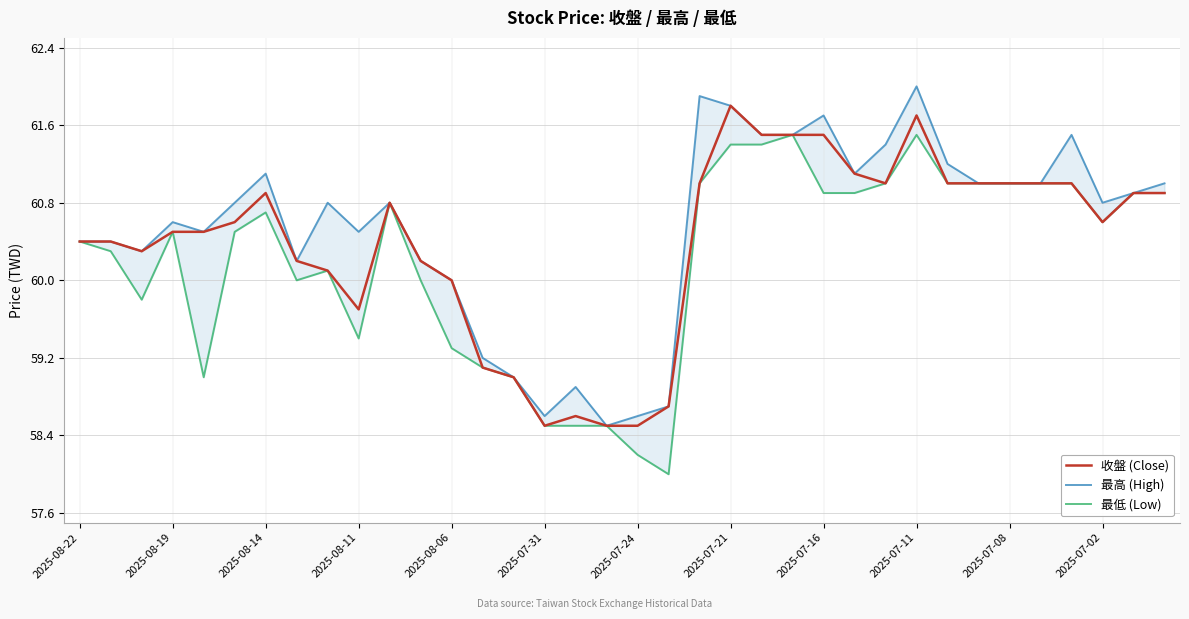

What is the highest value of the 最低 (Low) series?

61.5